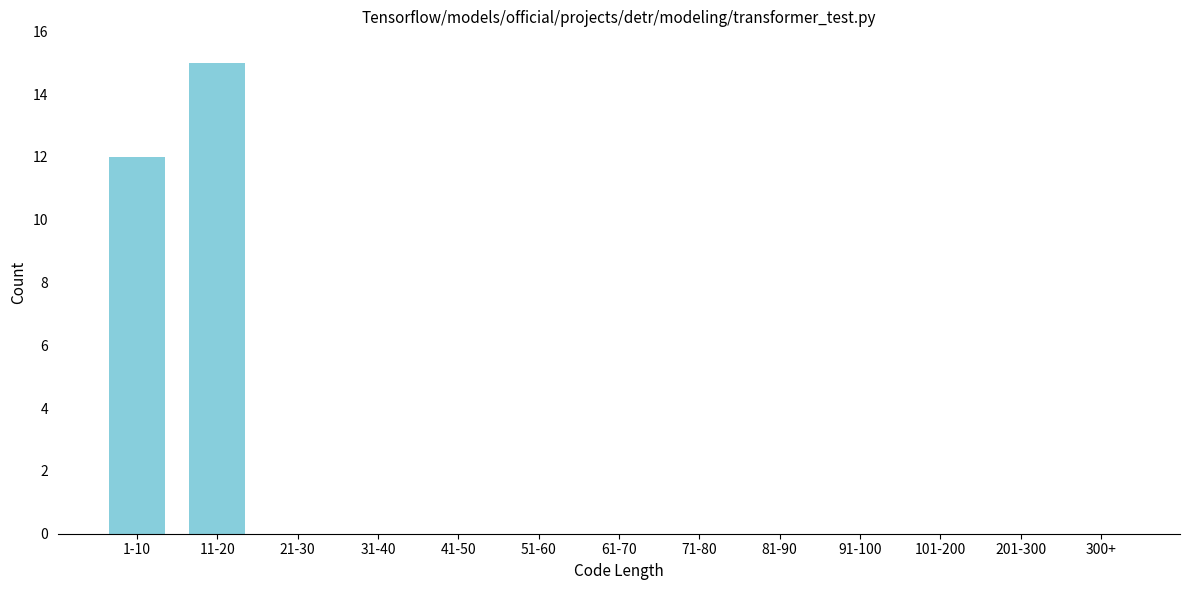

Reading left to right, extract all data points from this chart.

1-10=12	11-20=15	21-30=0	31-40=0	41-50=0	51-60=0	61-70=0	71-80=0	81-90=0	91-100=0	101-200=0	201-300=0	300+=0